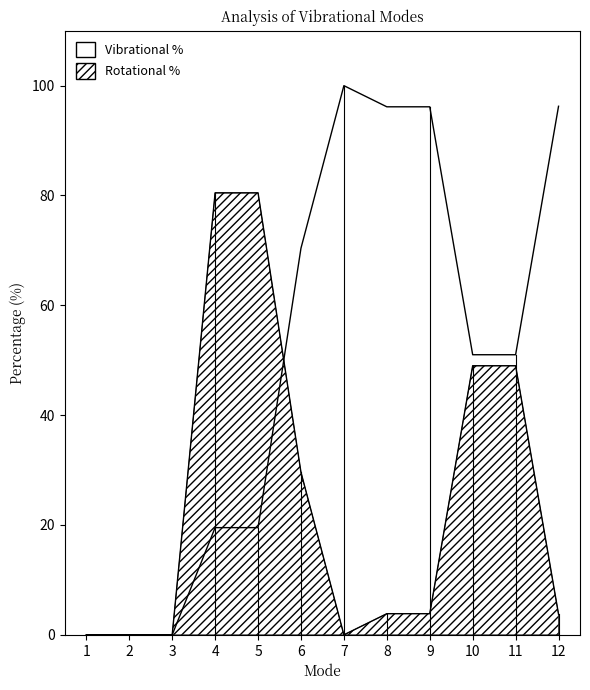

Read the Rotational % value at 11.

49.0